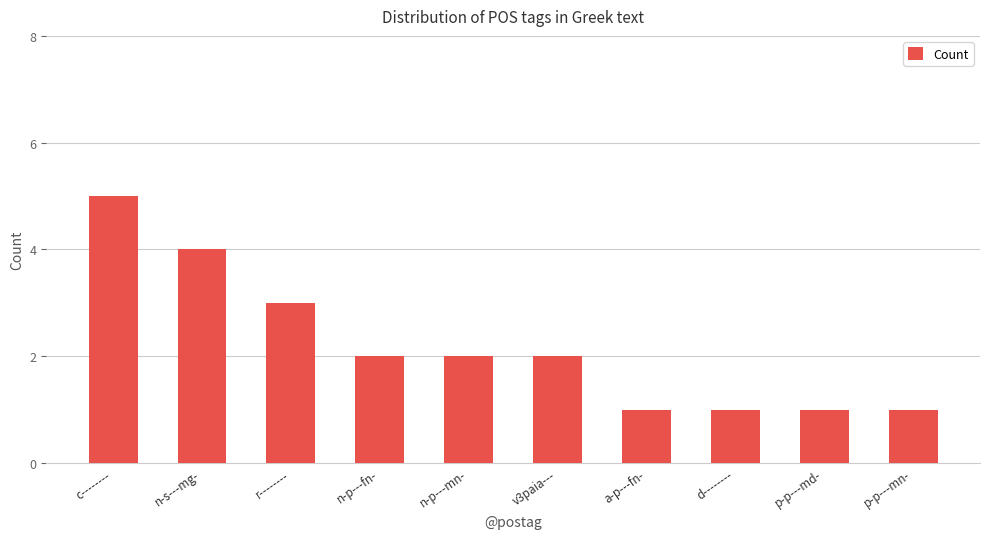

What is the maximum value shown in the chart?

5